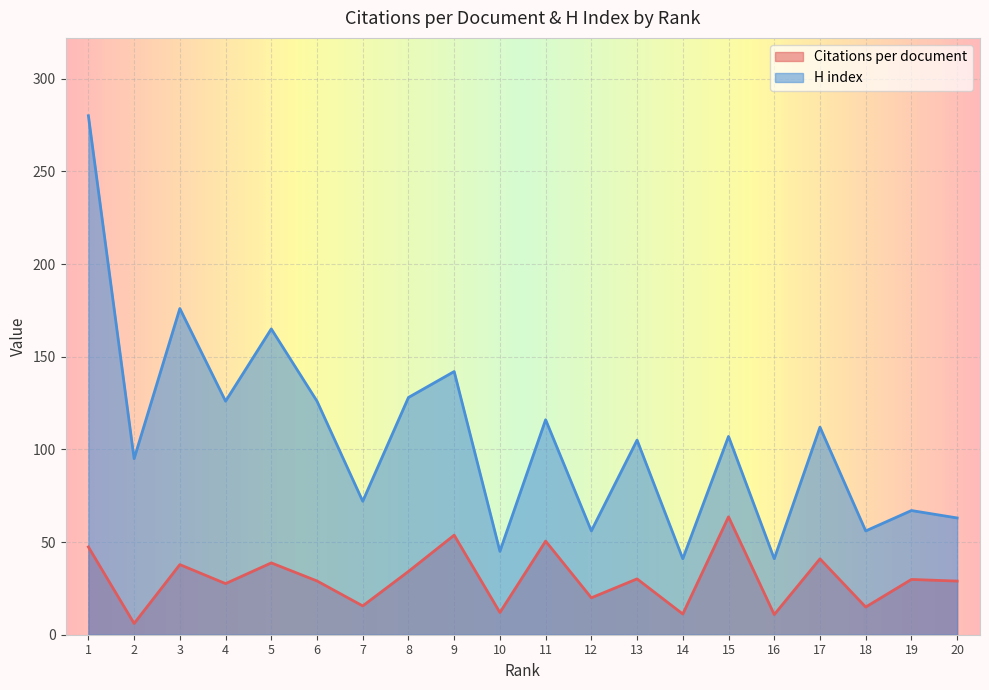

At which label does Citations per document first exceed 29?

1